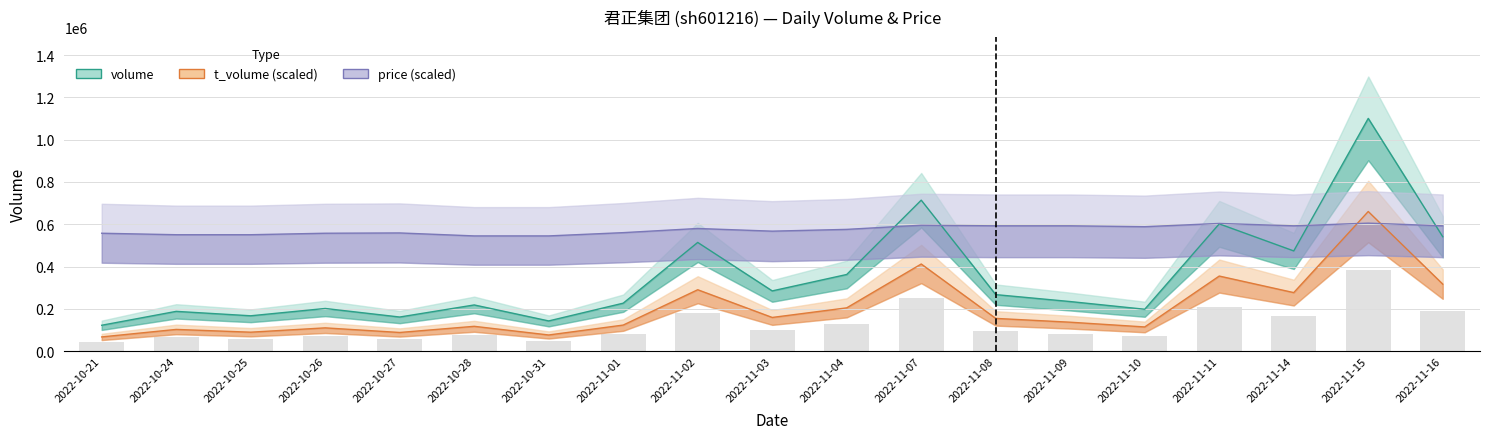

What is the value of the price (scaled) bar at the 17th from the left?

592707.5